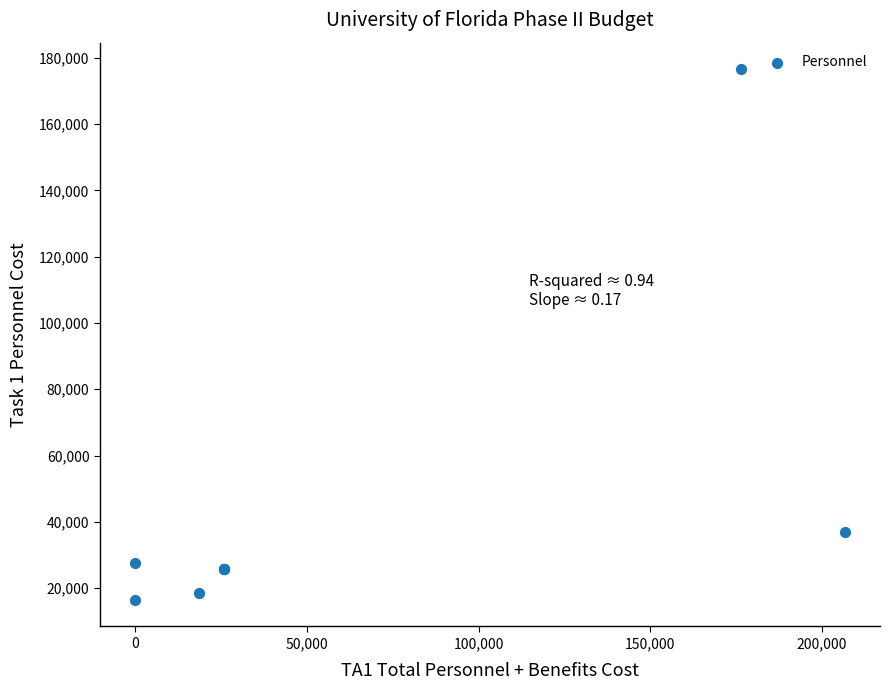

What Y value in the scatter plot is closest to 96491?

36818.2